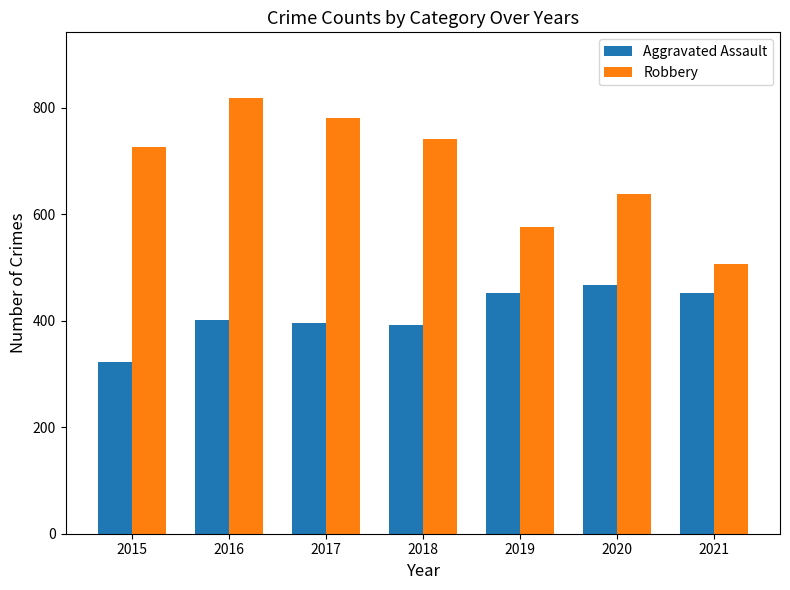

What are all the series names shown in the legend?

Aggravated Assault, Robbery